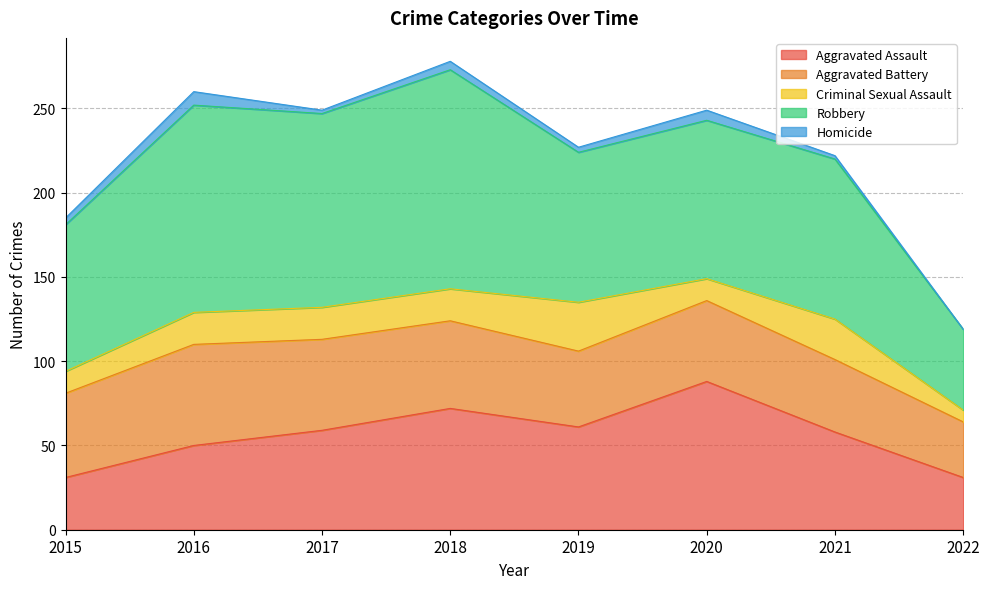

The value of Criminal Sexual Assault at 2019 is 29. True or false?

True